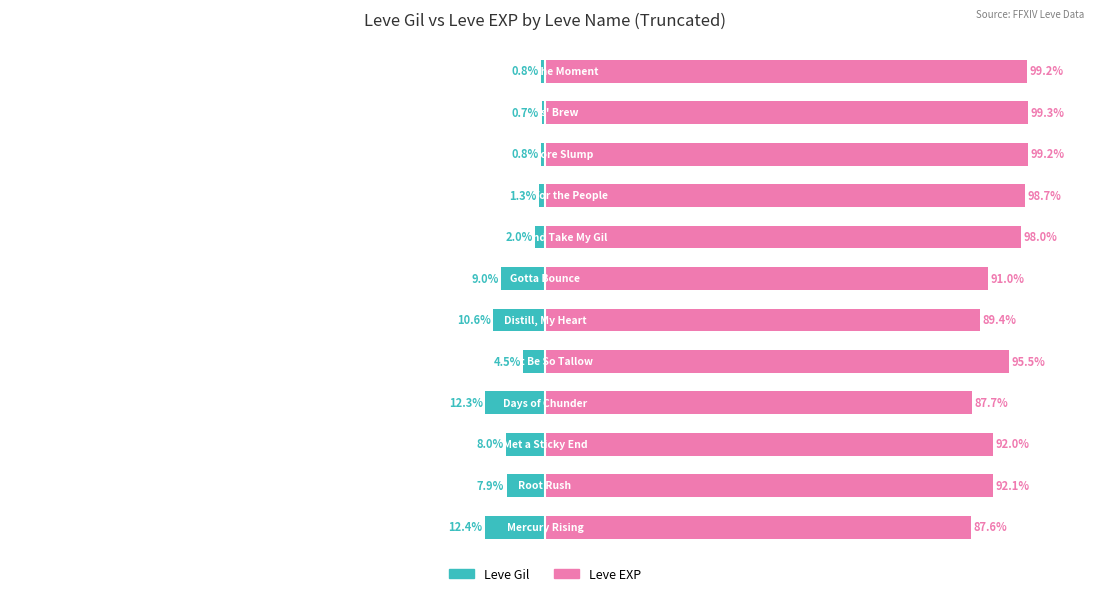

At how many categories does at least one series exceed 54?

12